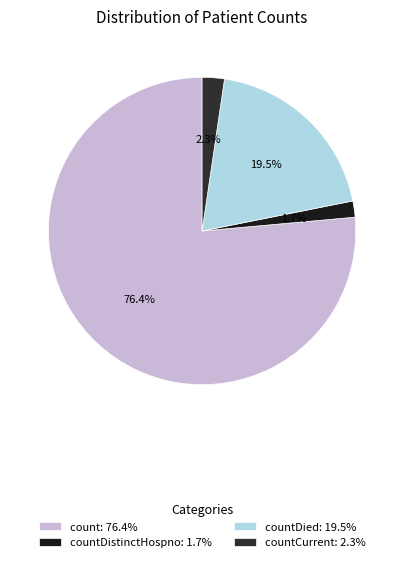

How many slices are in this pie chart?

4